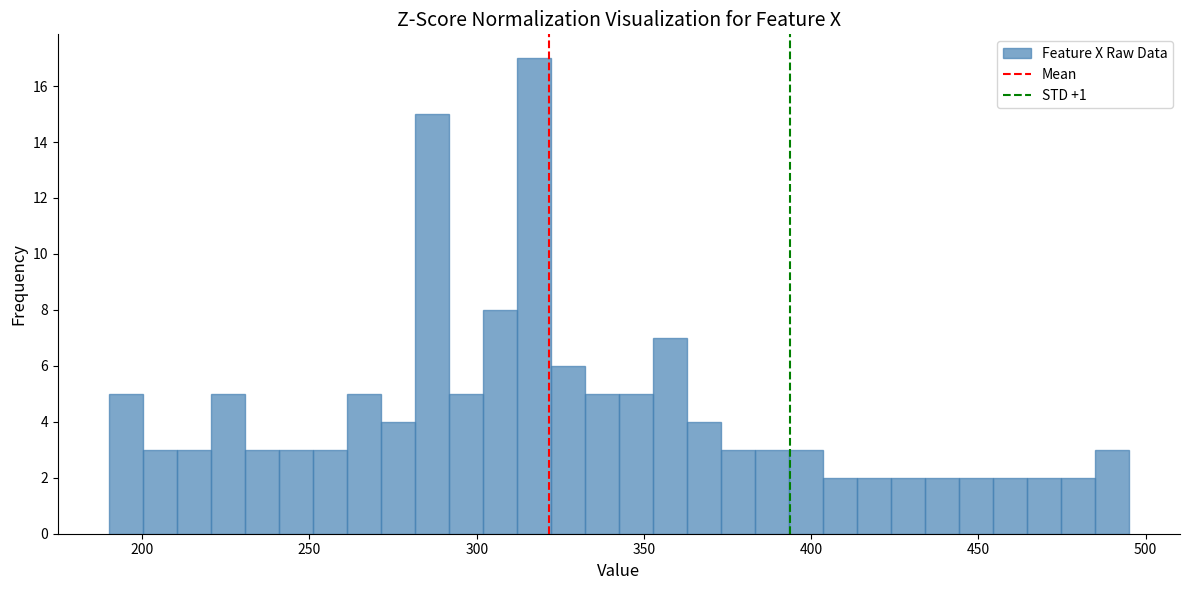

Around what value on the x-axis is the tallest bar? Give the approximate position of its centre, as read against the axis.

315